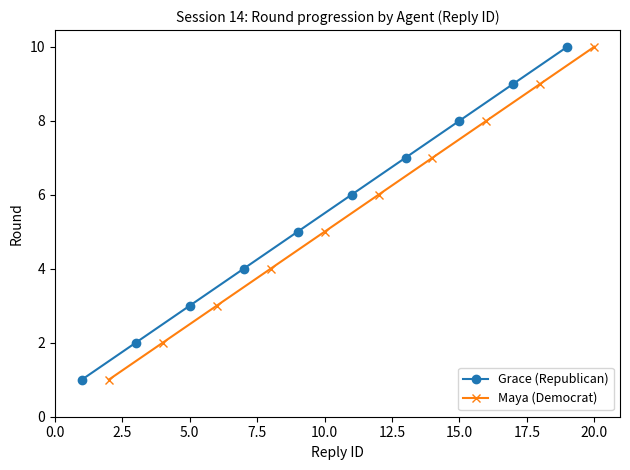

True or false: Grace (Republican) and Maya (Democrat) intersect in this chart.

False